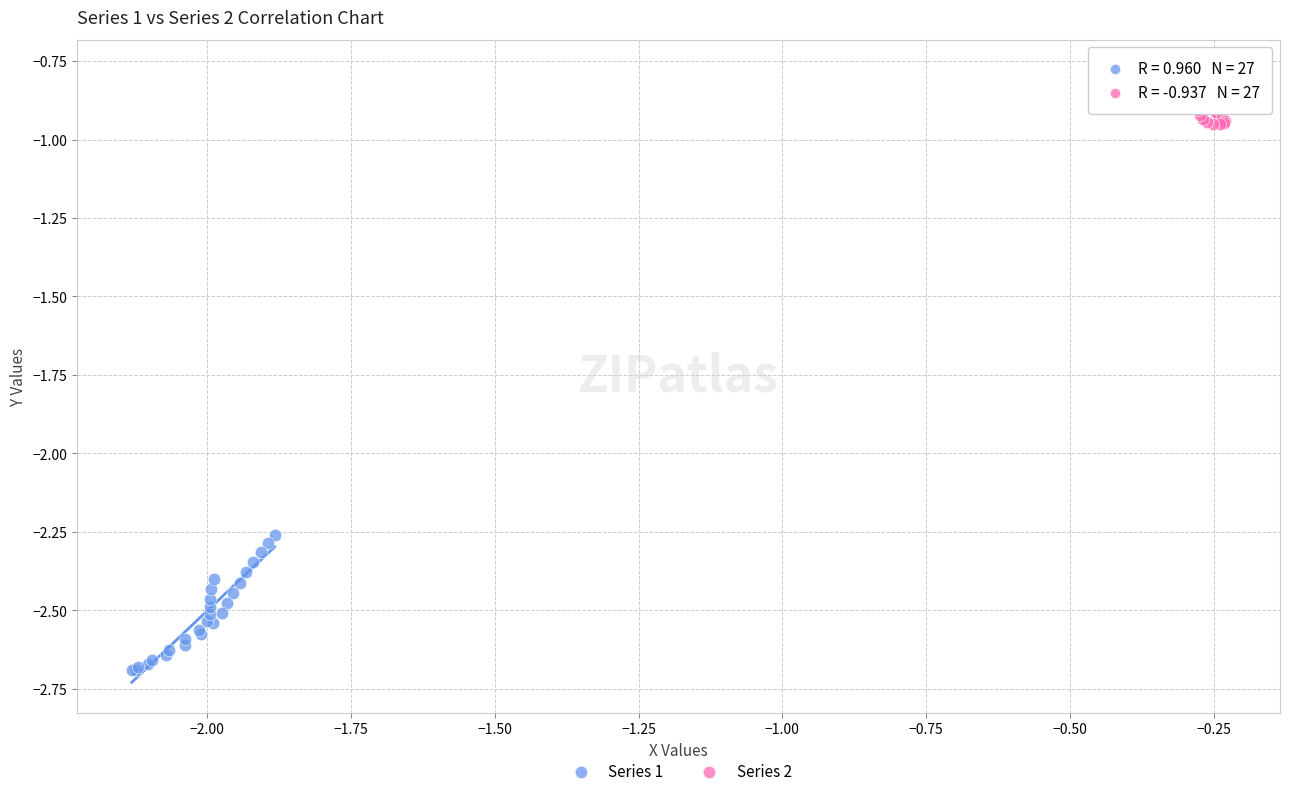

Which series has the widest spread of Y values?

Series 1